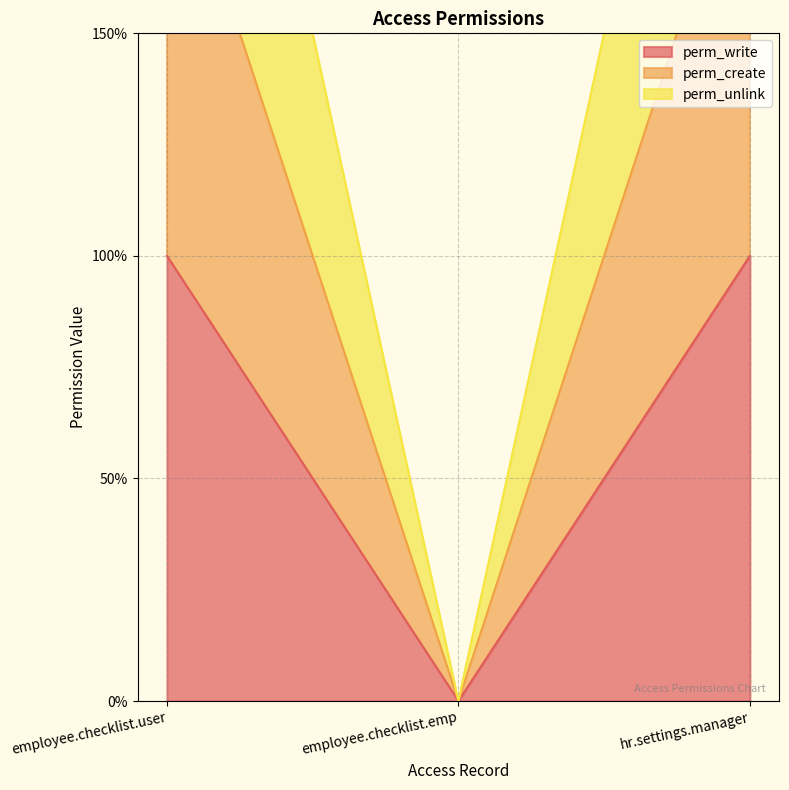

What is the label of the 1st point from the left?

employee.checklist.user